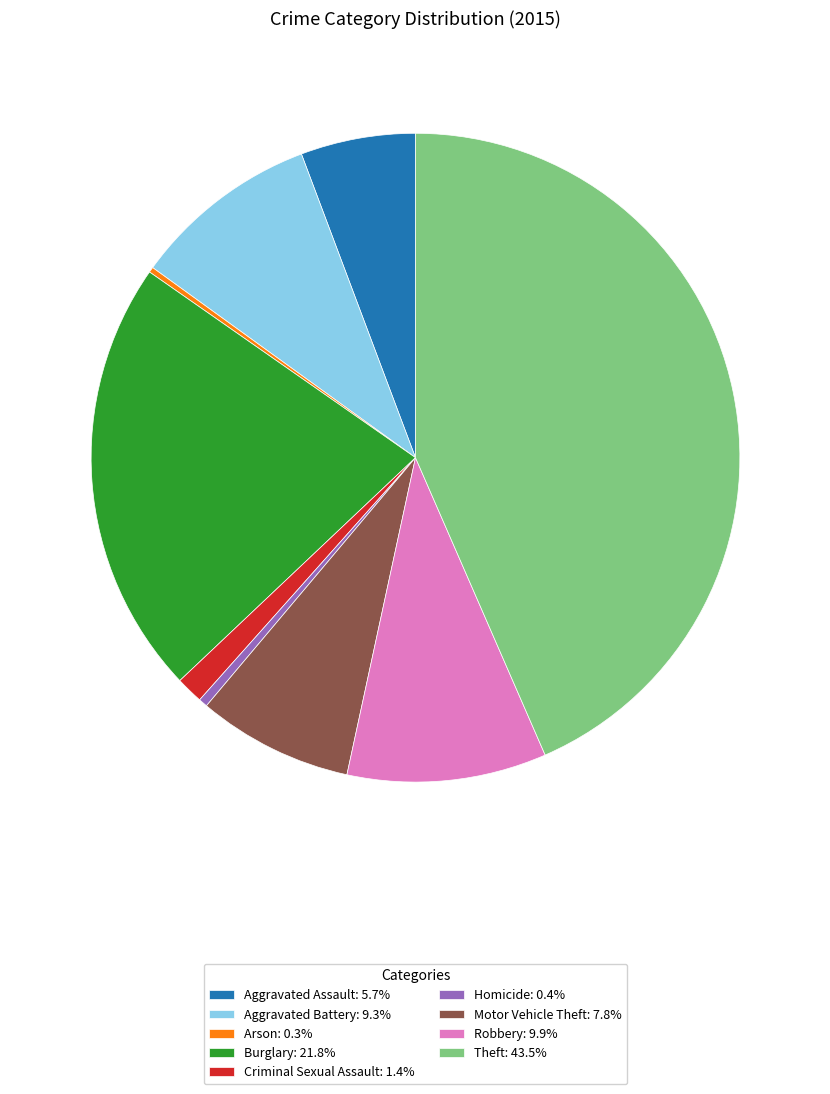

Approximately how many times larger is the value at Theft: 43.5% compared to Burglary: 21.8%?

2.0